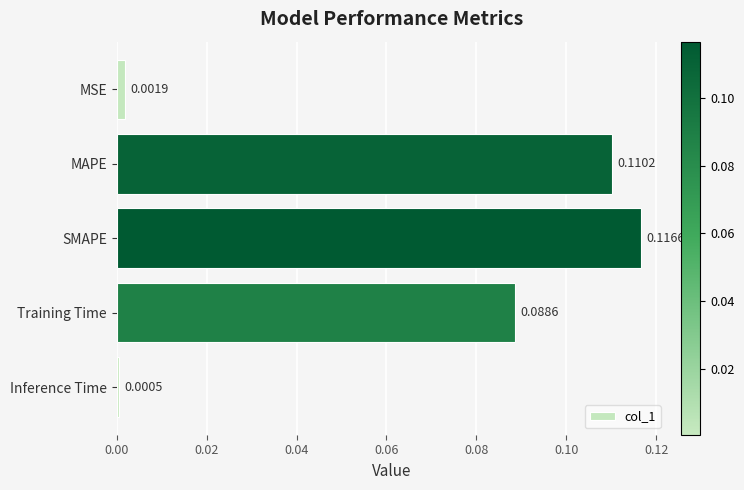

Count the number of categories in the chart.

5